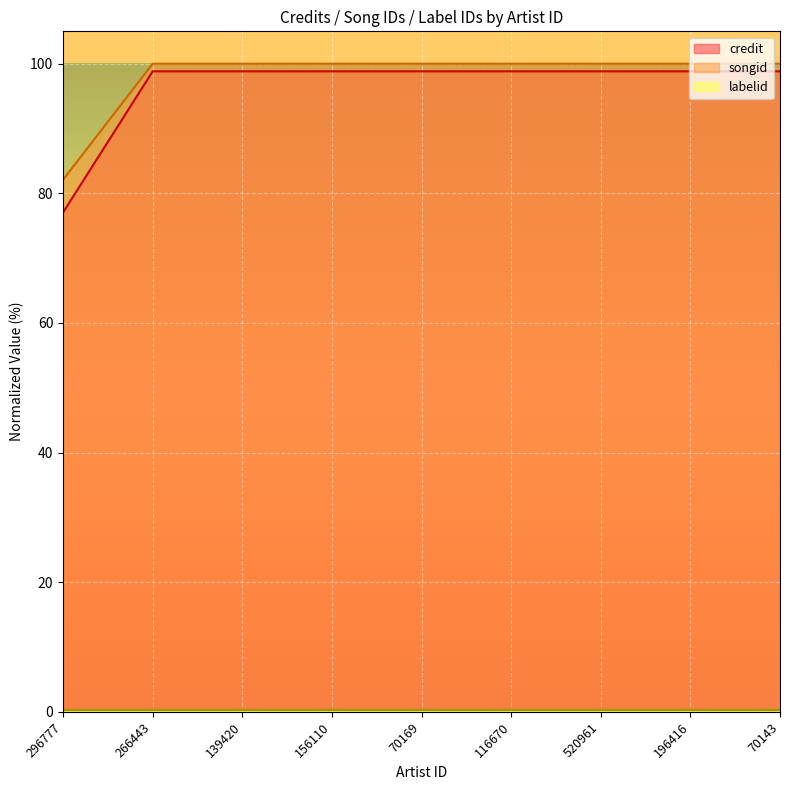

Which series has the largest range (max minus min)?

credit